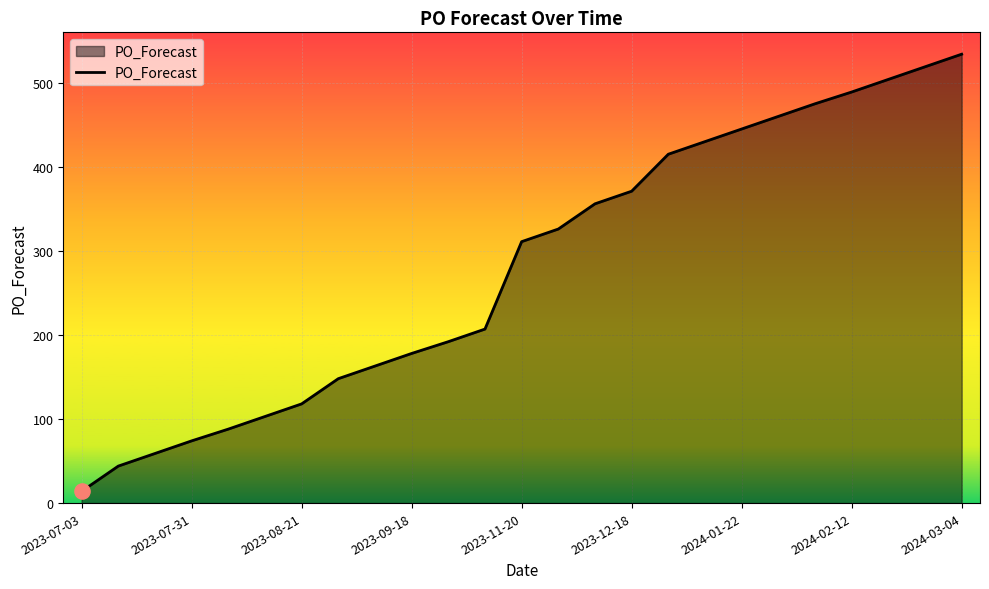

What is the minimum value shown in the chart?

14